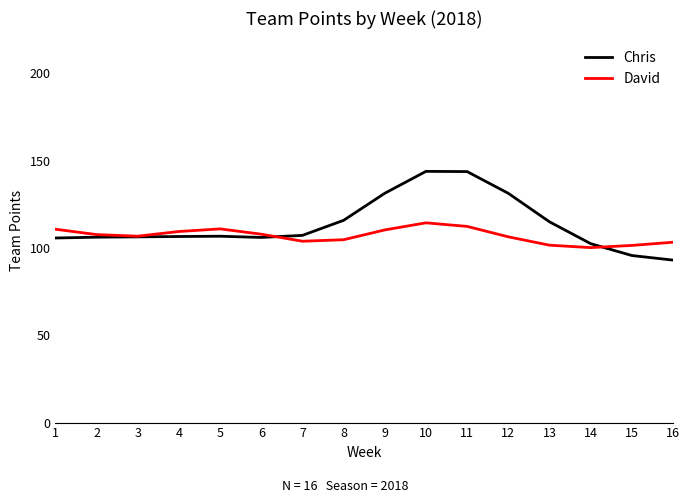

What is the approximate value of David at 12?

106.4